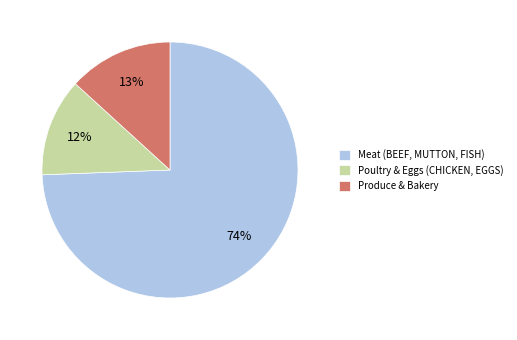

Between Meat (BEEF, MUTTON, FISH) and Poultry & Eggs (CHICKEN, EGGS), which is larger?

Meat (BEEF, MUTTON, FISH)